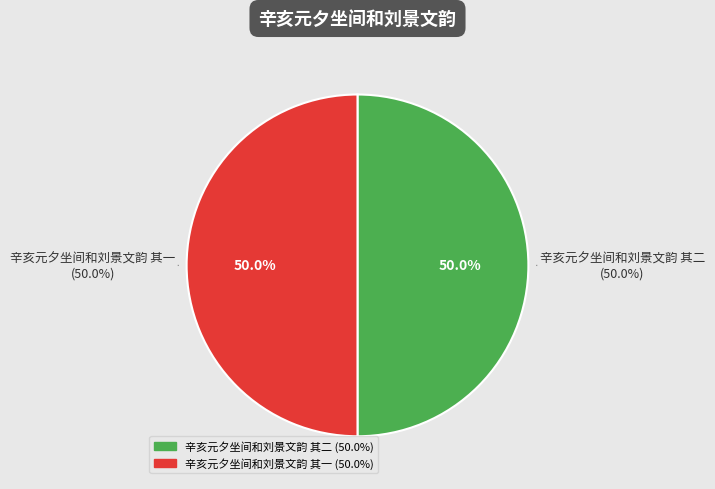

What percentage is the 辛亥元夕坐间和刘景文韵 其一 slice, to the nearest percent?

50%